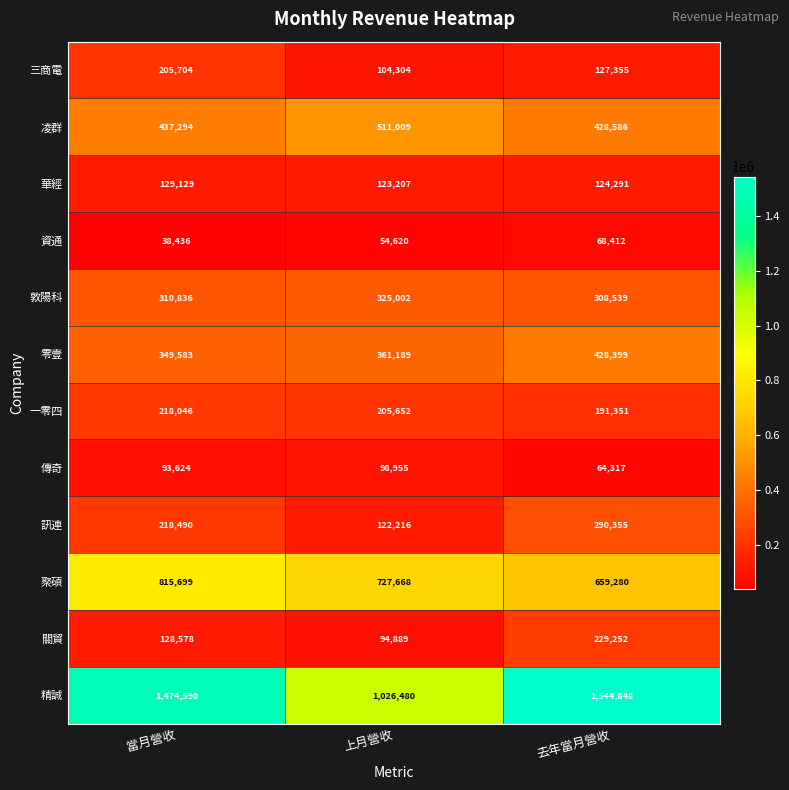

Is it true that 關貿 equals 309869 at 去年當月營收?

False